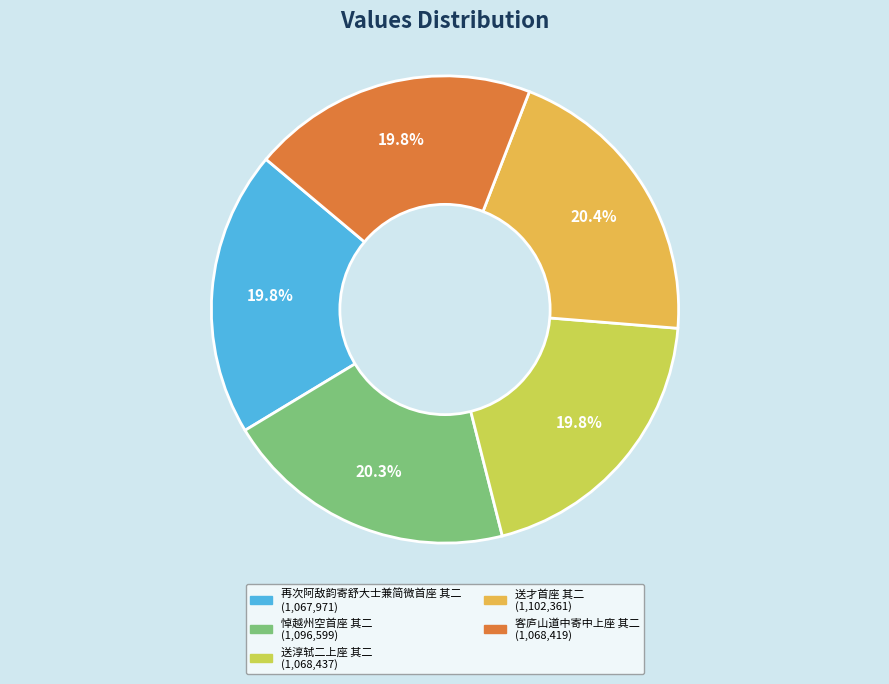

Combined, what portion of the pie is 送淳轼二上座 其二 and 送才首座 其二?

40.2%